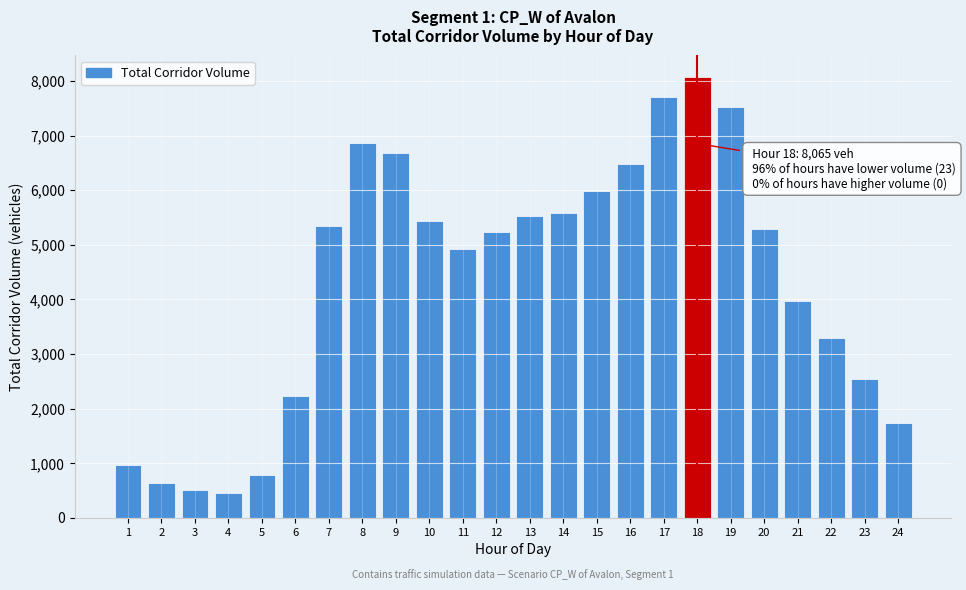

Reading right to left, what are all the values shown in this chart?

24=1738	23=2535	22=3300	21=3971	20=5297	19=7533	18=8065	17=7710	16=6478	15=5991	14=5589	13=5536	12=5234	11=4917	10=5444	9=6686	8=6871	7=5350	6=2238	5=780	4=447	3=513	2=637	1=970